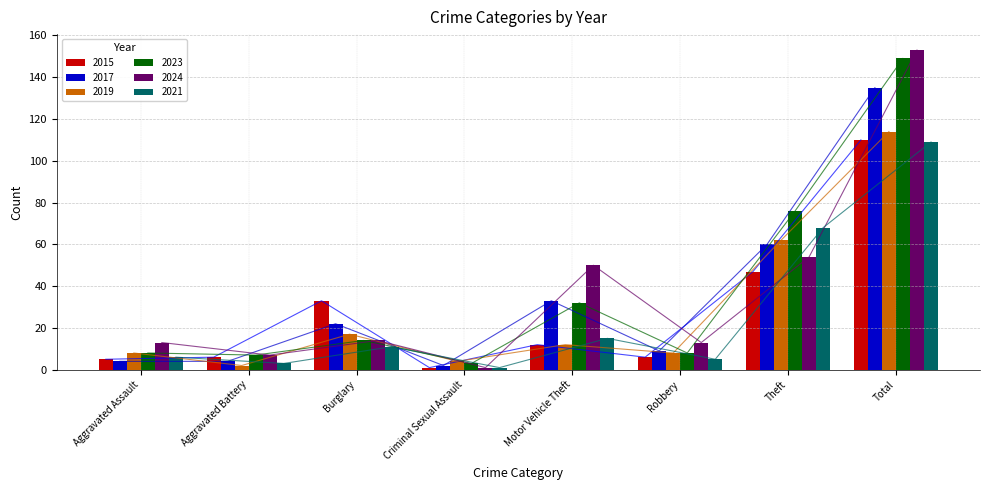

What is the average value of the 2023 series?

37